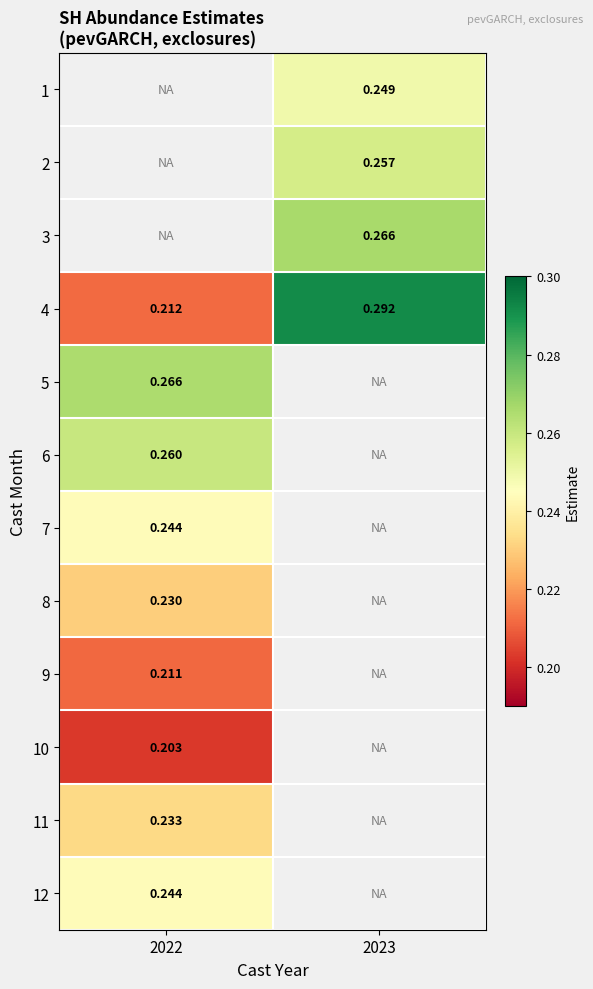

Is it true that 4 equals 0.2 at 2022?

True